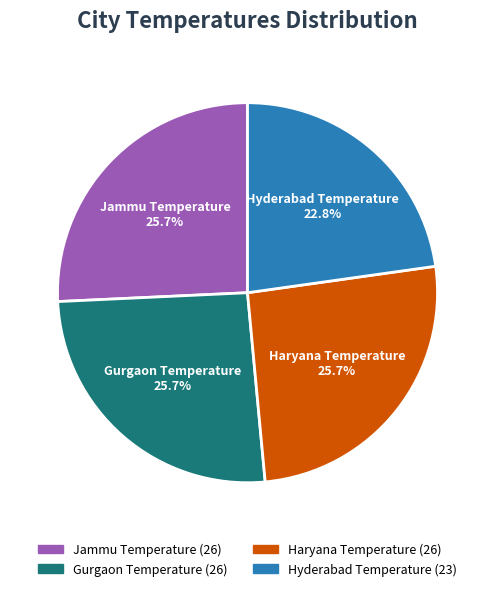

Is there any slice that represents more than half of the pie?

No